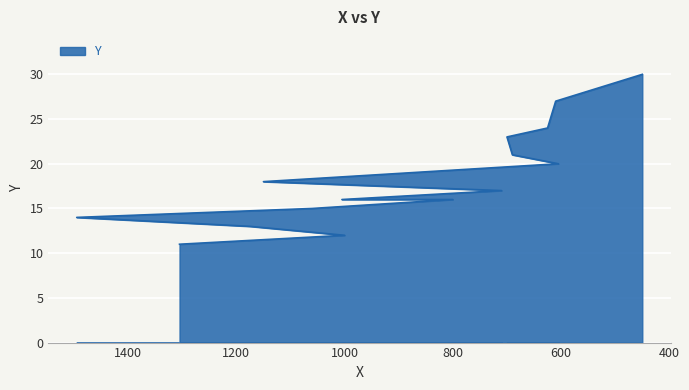

What is the maximum value shown in the chart?

30